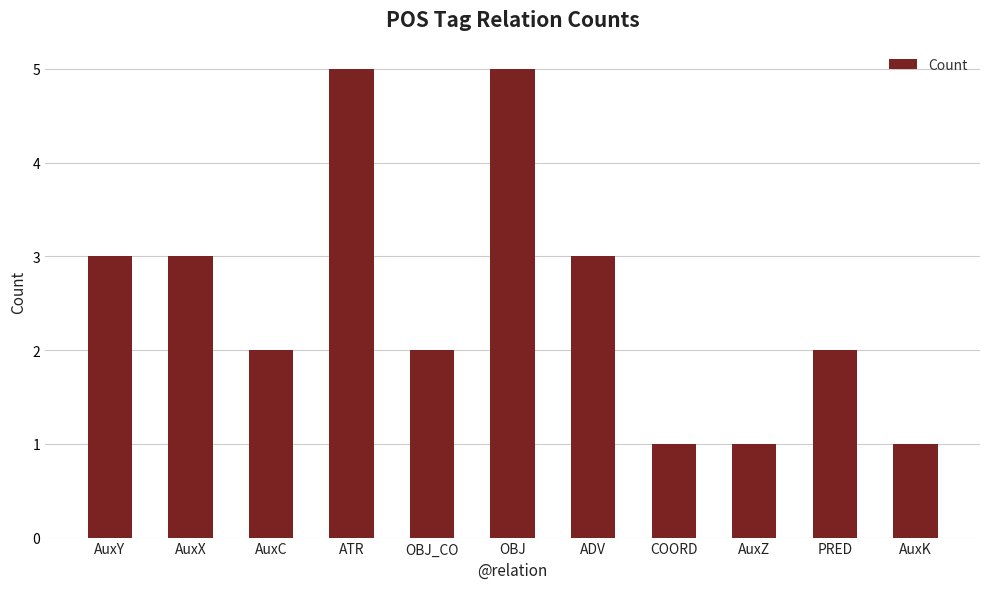

What is the ratio of the value at AuxZ to the value at OBJ_CO?

0.5